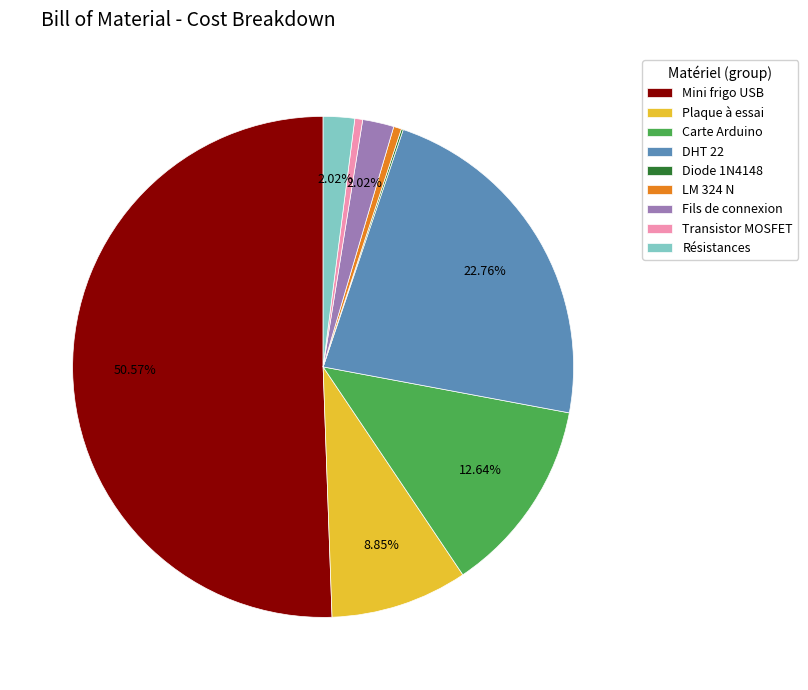

Is Plaque à essai the majority of the pie?

No